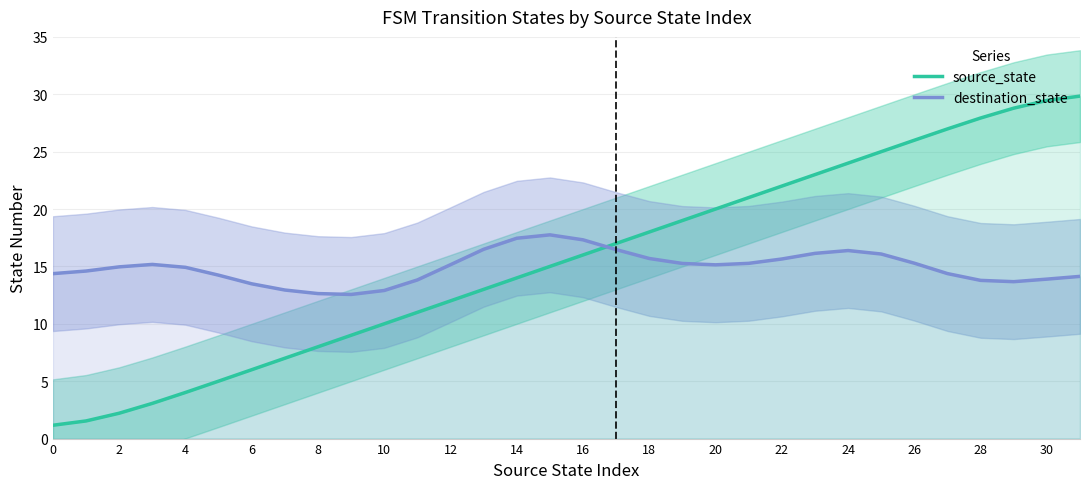

Rank the series by their maximum value, from lowest to highest.

destination_state, source_state